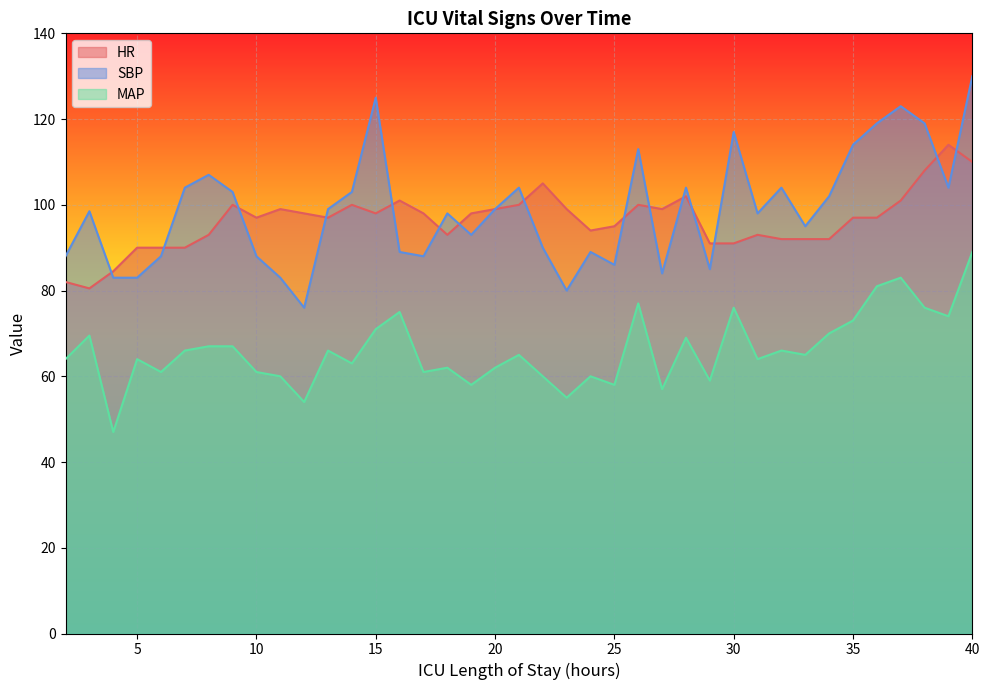

The value of MAP at 11 is 60.0. True or false?

True